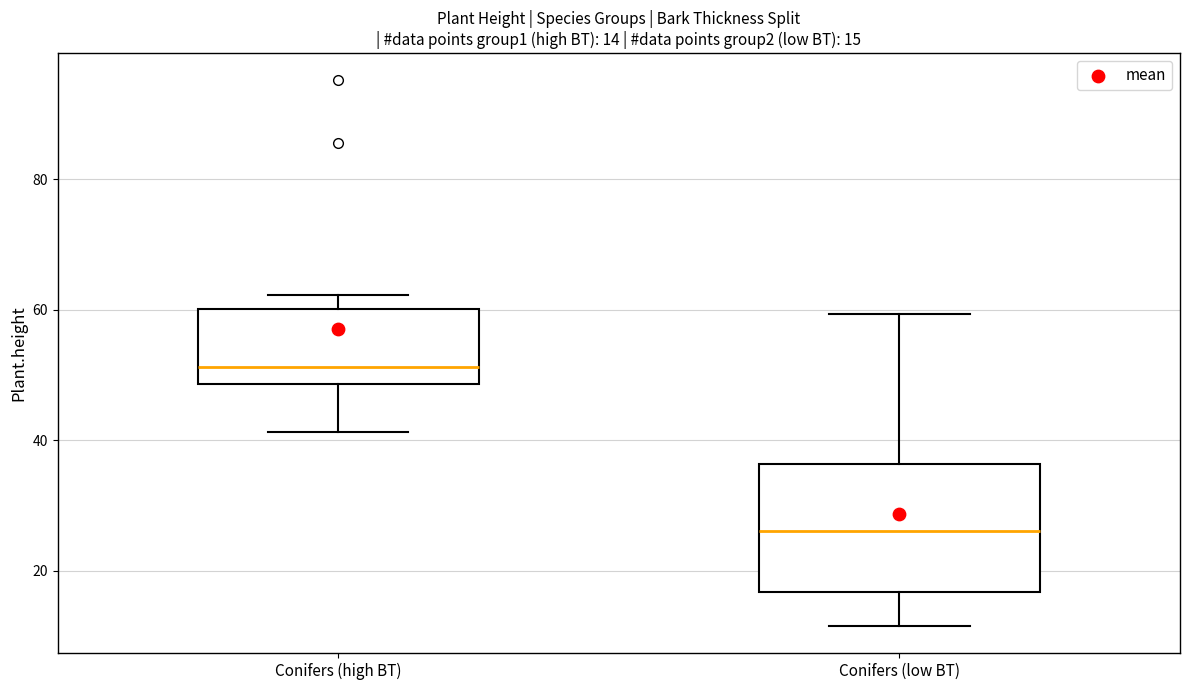

Comparing the boxes themselves (not the whiskers), which one is the tallest?

Conifers (low BT)